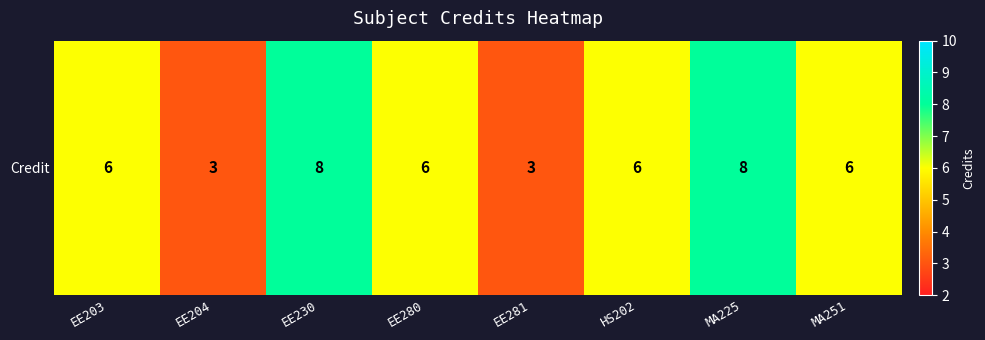

What is the maximum value shown in the chart?

8